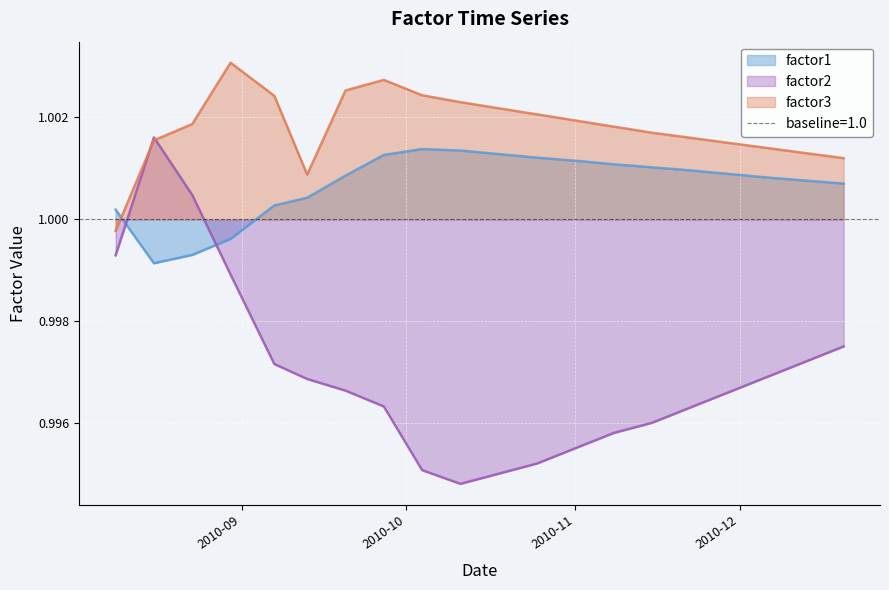

Which series ends up on top after the final intersection of factor1 and factor3?

factor3